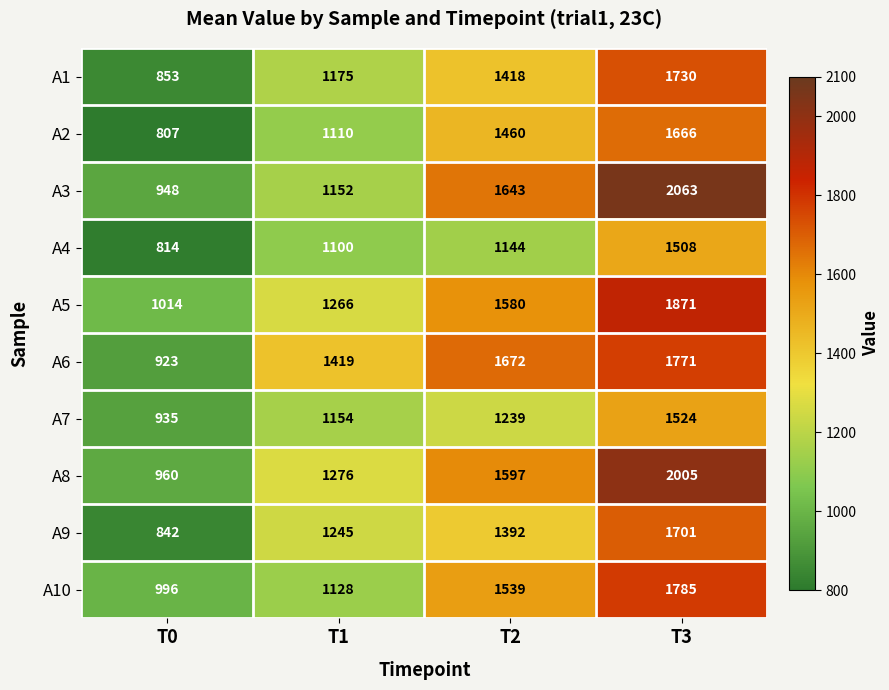

How many data points does each series have?

4